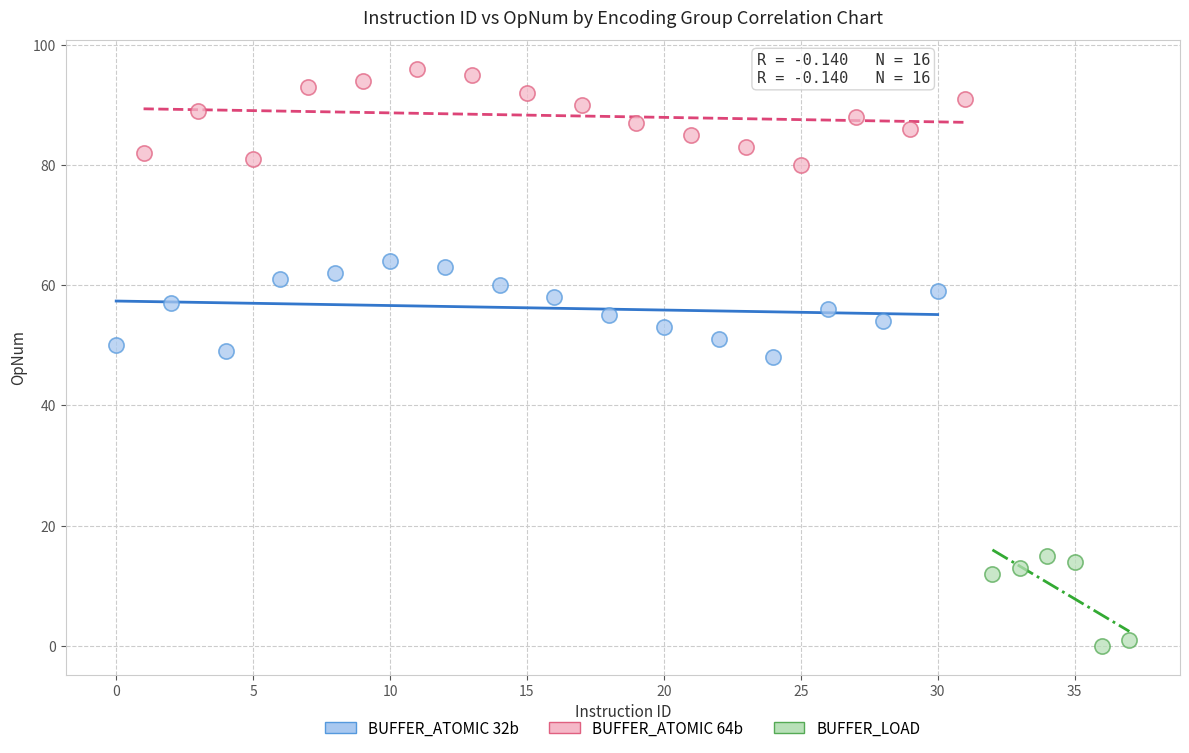

Which series contains the lowest Y value?

BUFFER_LOAD